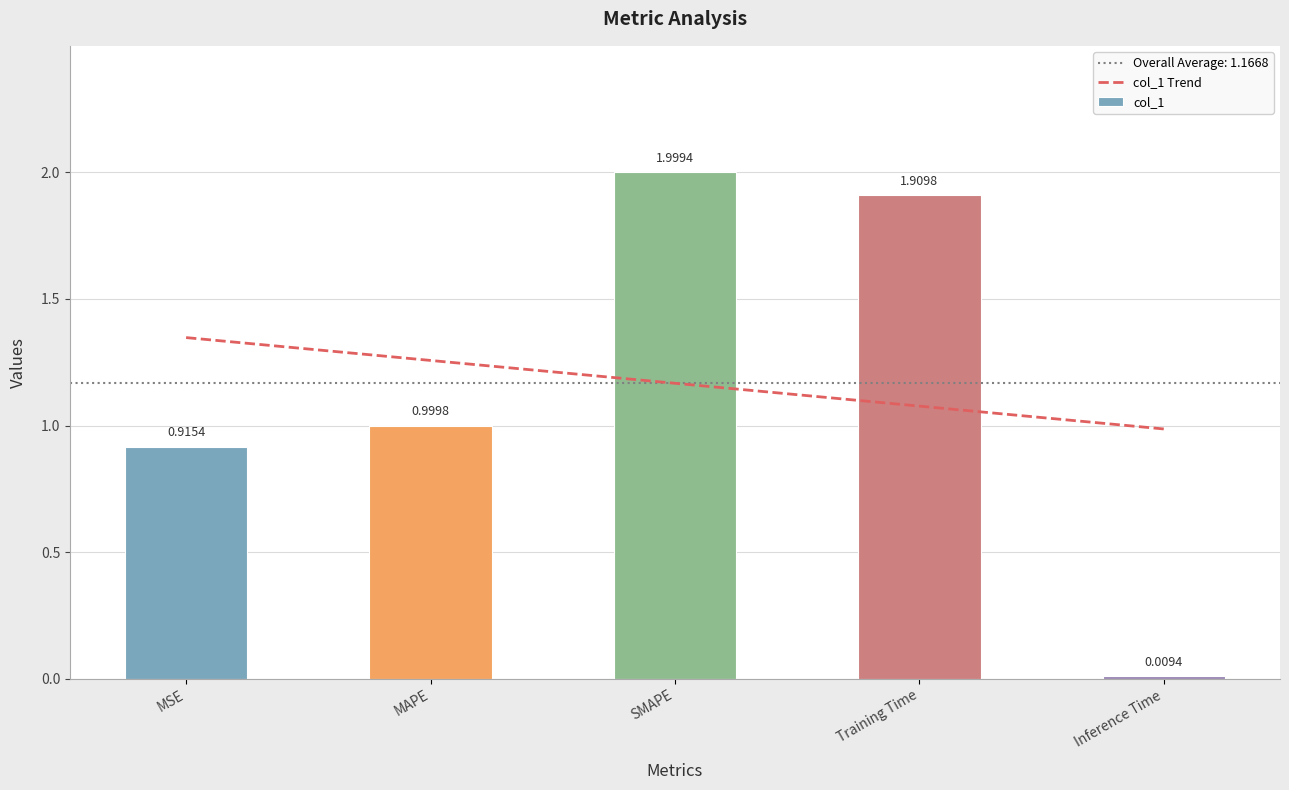

Reading left to right, what are all the values shown in this chart?

col_1 Trend: 1.3	1.3	1.2	1.1	1.0
col_1: 0.9	1.0	2.0	1.9	0.0